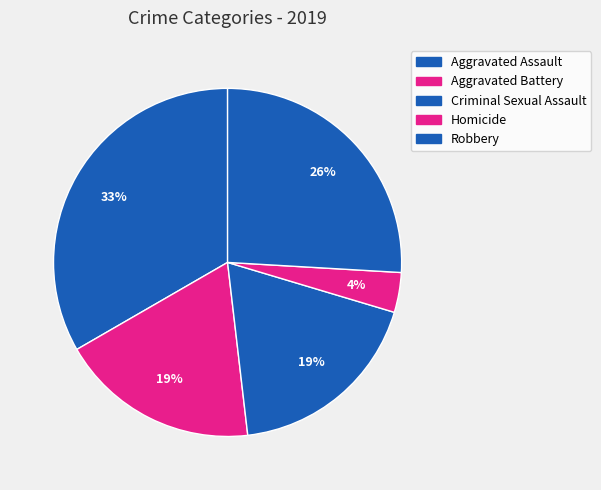

Count the number of slices in the pie.

5